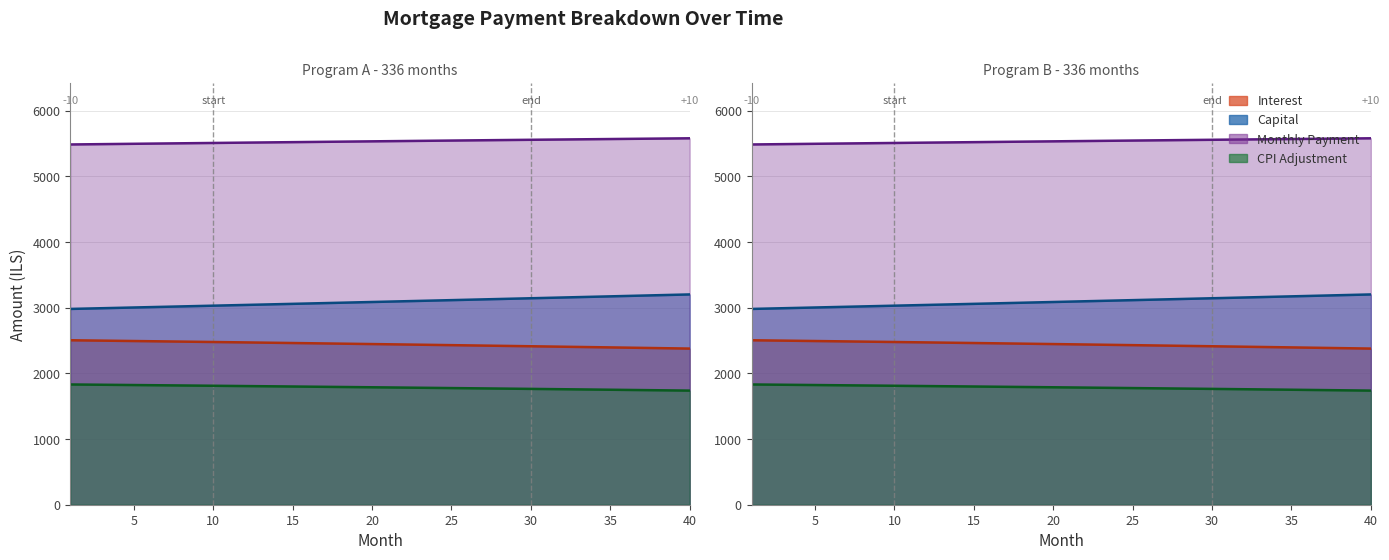

True or false: cpi has a value of 2366.9 at 32.

False